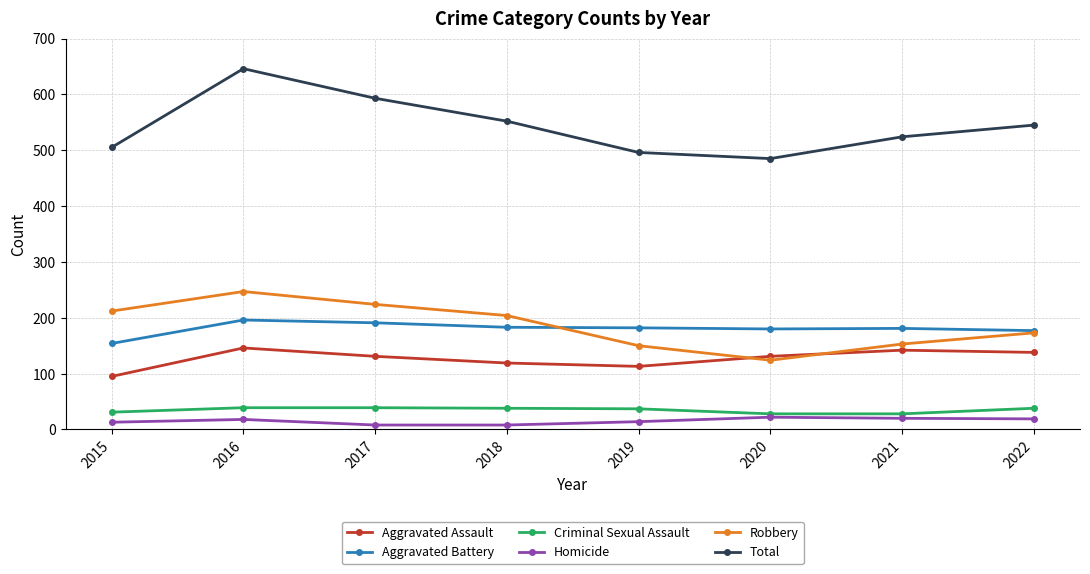

How many data points does each series have?

8